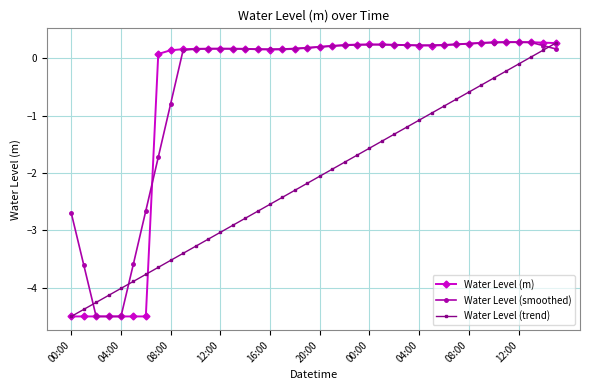

What is the value of the Water Level (m) point at the 39th from the left?

0.3